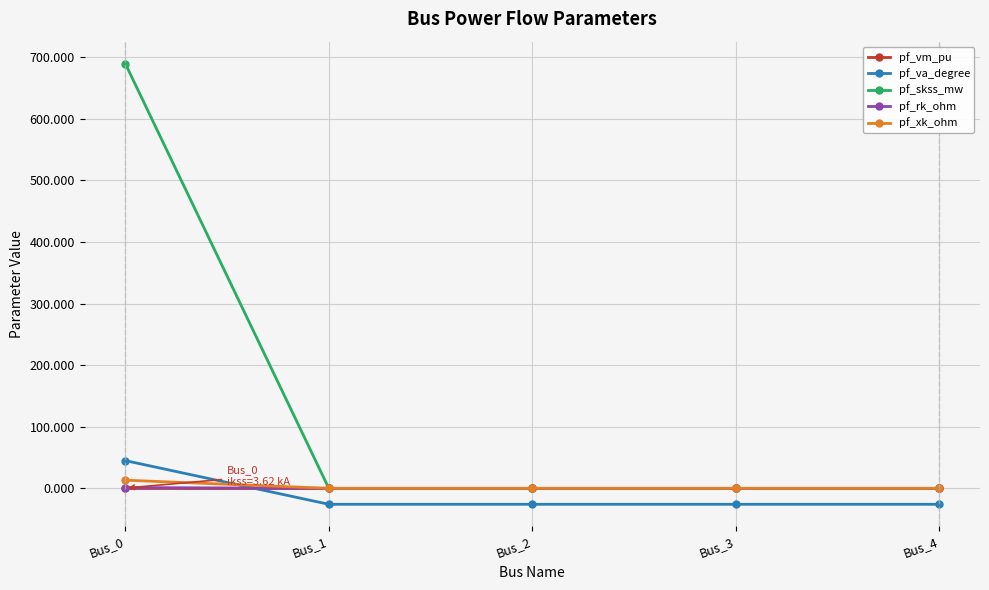

Is the value of pf_va_degree at Bus_2 greater than the value of pf_rk_ohm at Bus_4?

No